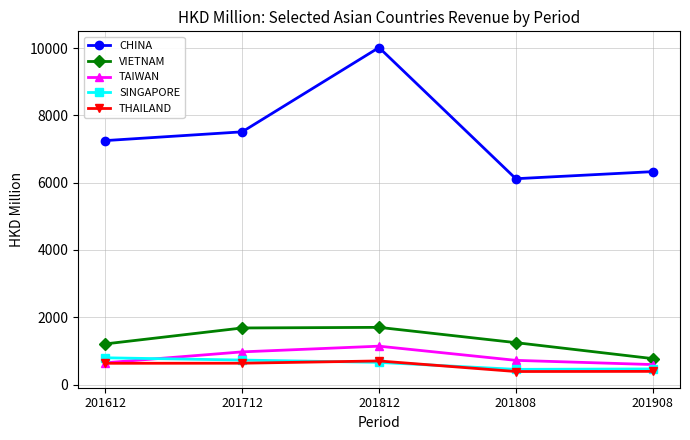

At which category does the chart reach its peak across all series?

201812